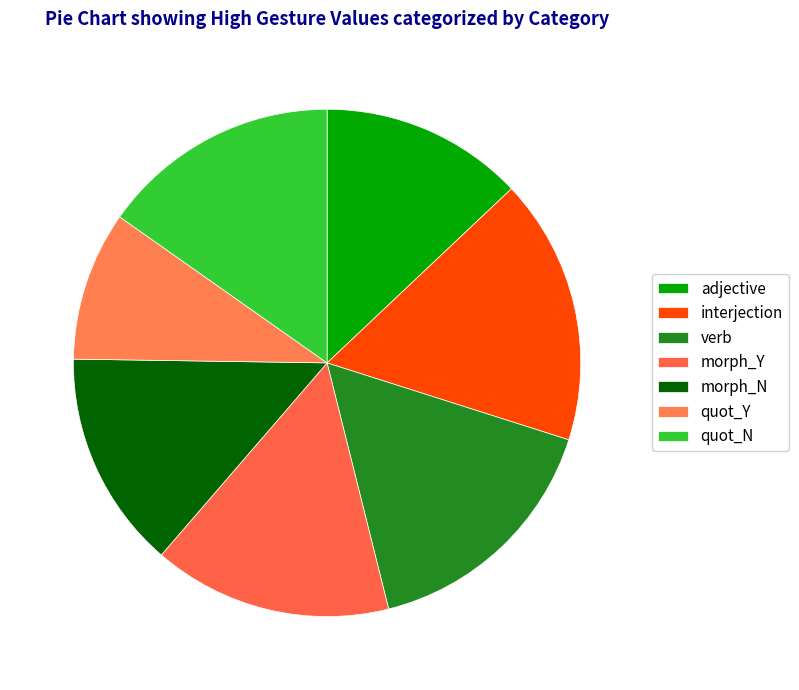

Is there any slice that represents more than half of the pie?

No